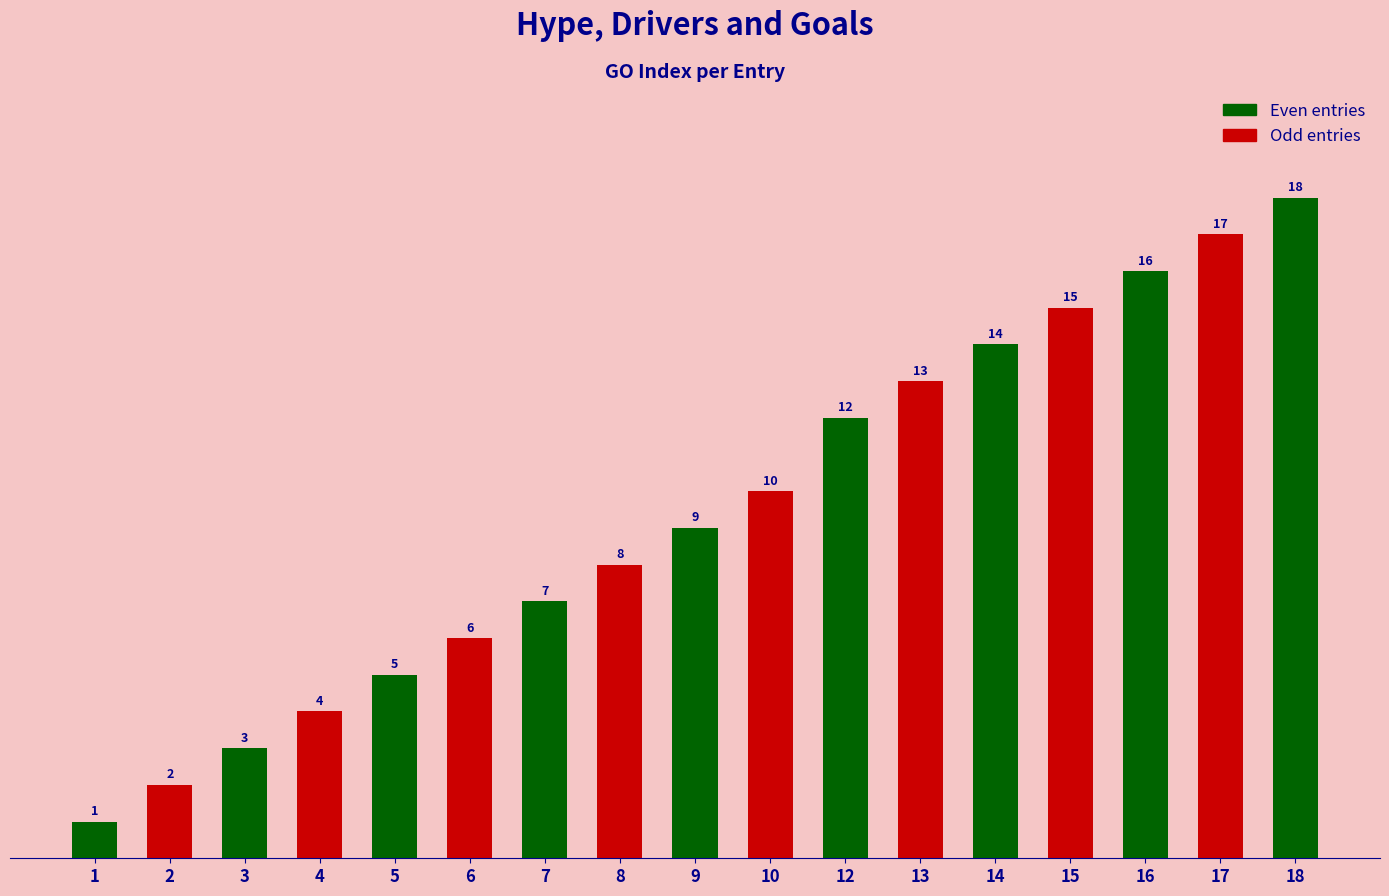

List the labels in order of value, smallest first.

1, 2, 3, 4, 5, 6, 7, 8, 9, 10, 12, 13, 14, 15, 16, 17, 18